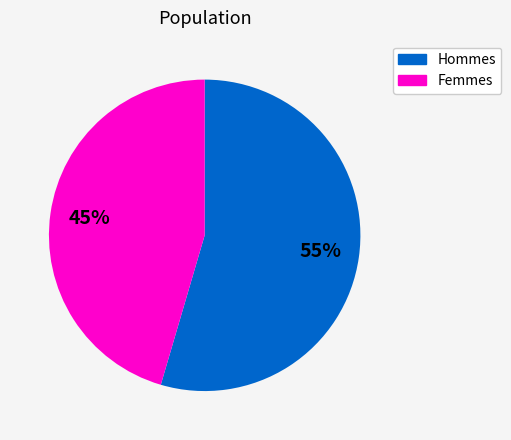

Approximately how many times larger is the value at Hommes compared to Femmes?

1.2